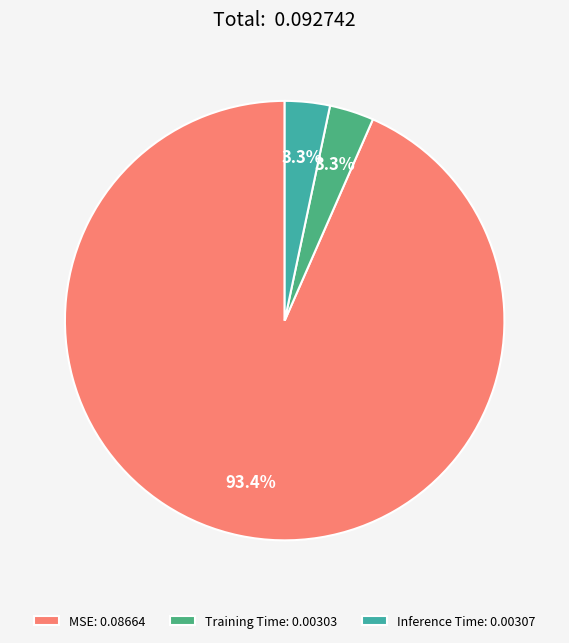

Which category accounts for the majority?

MSE